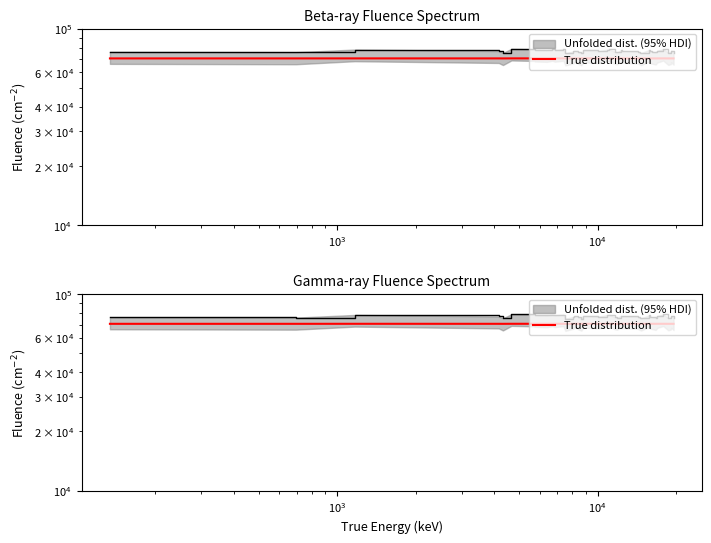

Does the chart have visible grid lines?

No